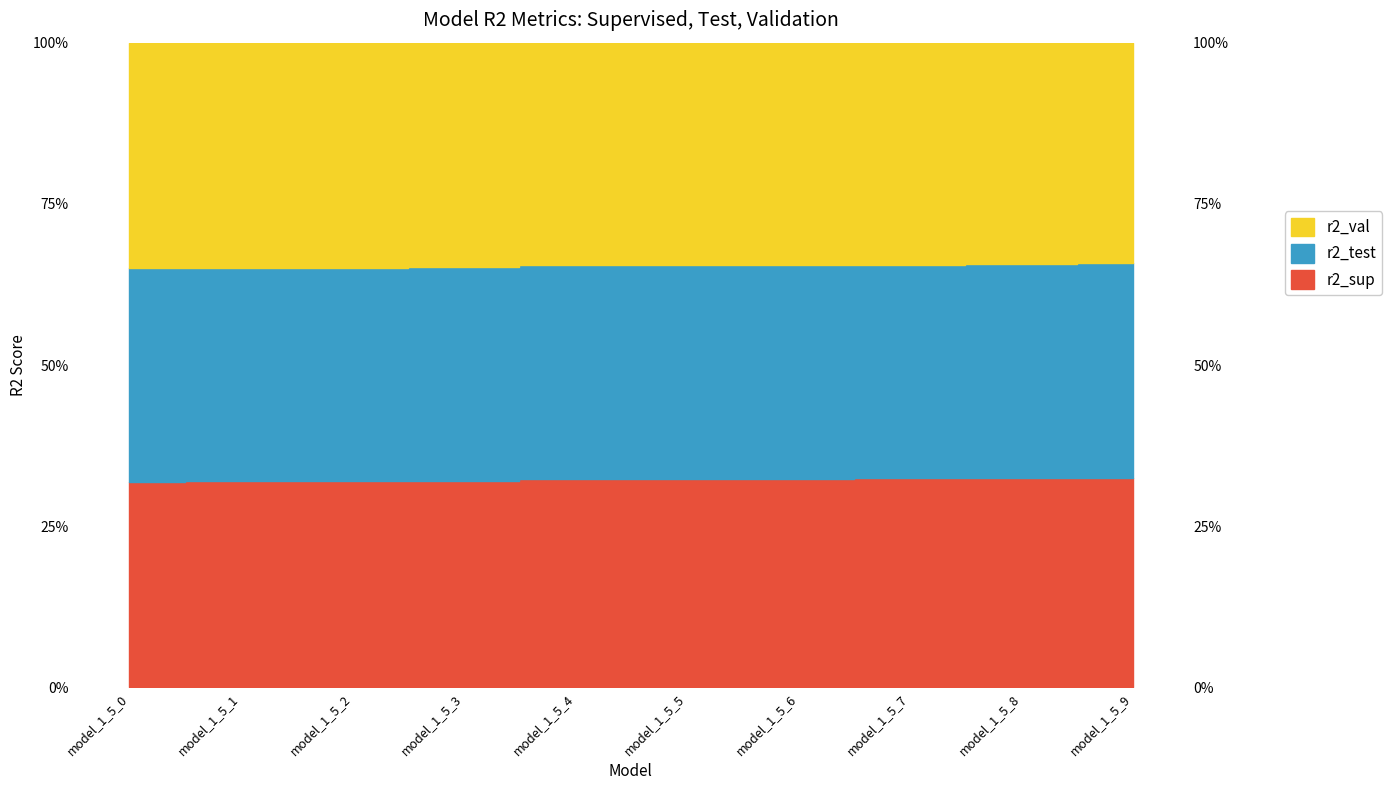

What is the sum of all r2_sup values?

6.5